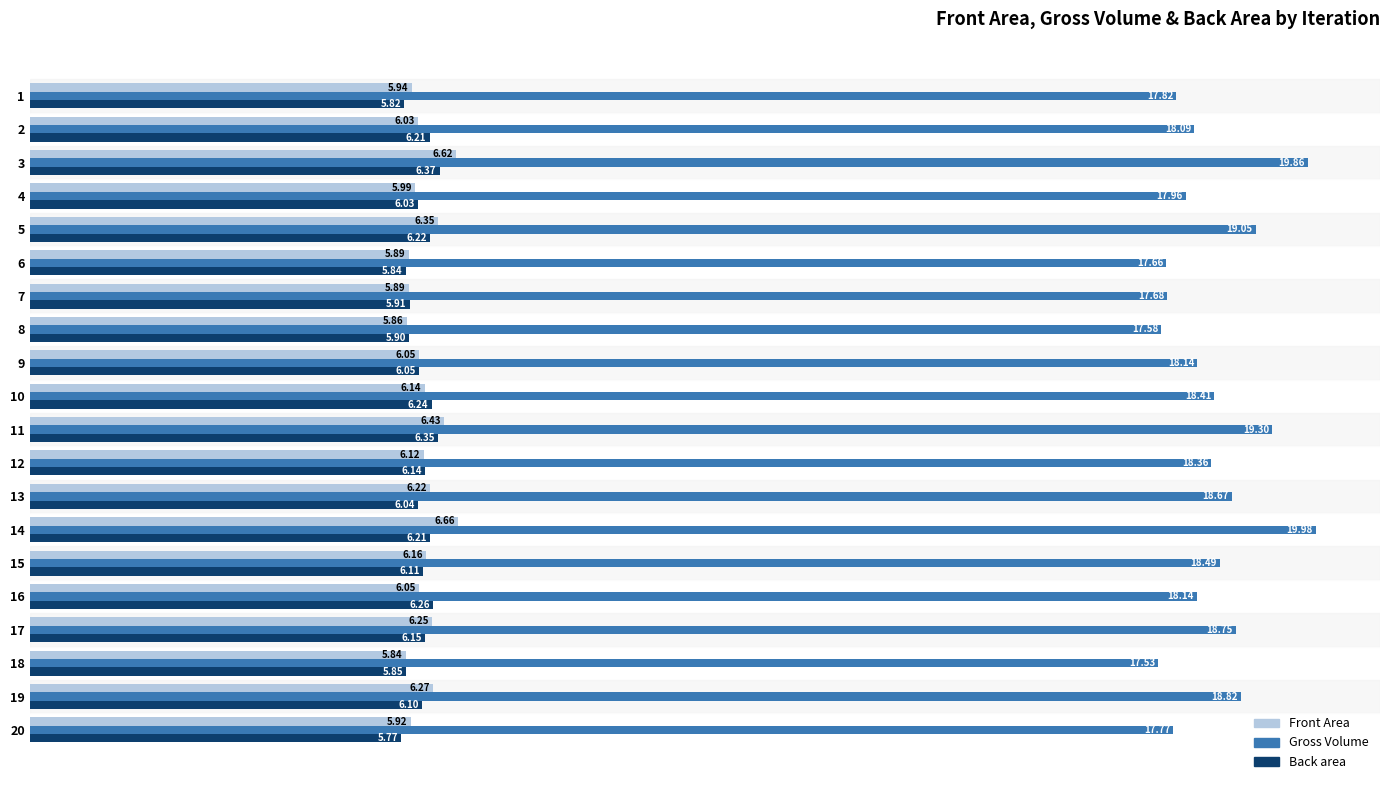

At how many categories does at least one series exceed 11?

20